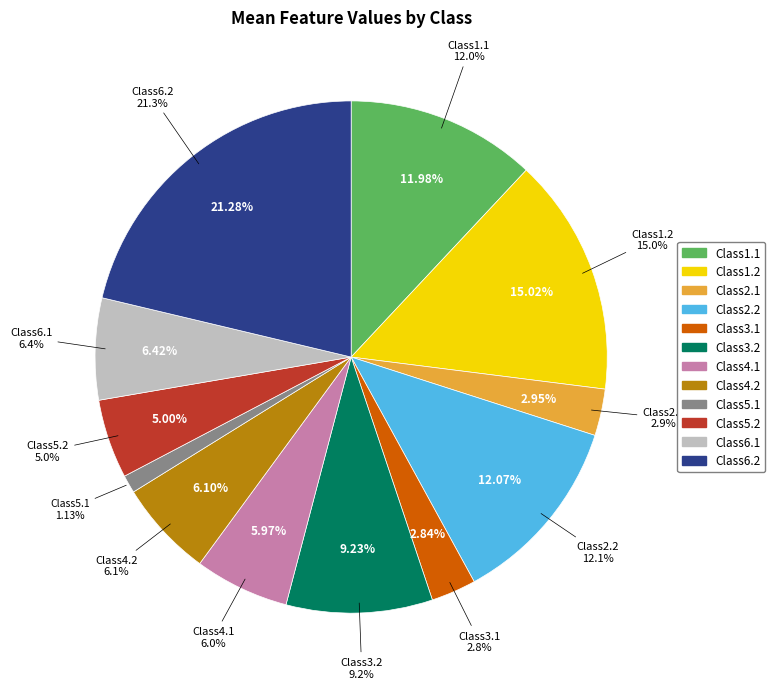

What is the smallest slice in the pie chart?

Class5.1